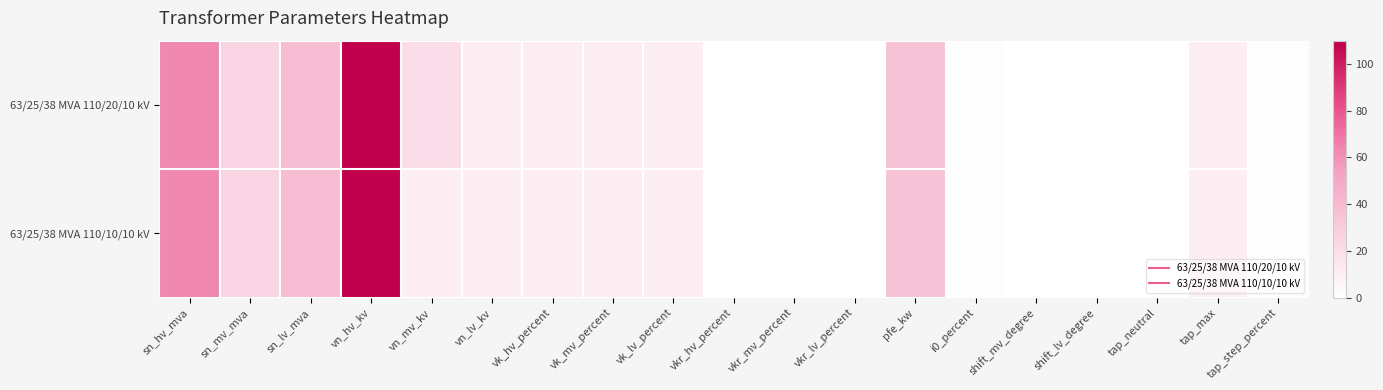

Reading right to left, transcribe all the data shown in this chart.

63/25/38 MVA 110/20/10 kV: tap_step_percent=1.2	tap_max=10.0	tap_neutral=0.0	shift_lv_degree=0.0	shift_mv_degree=0.0	i0_percent=0.9	pfe_kw=35.0	vkr_lv_percent=0.3	vkr_mv_percent=0.3	vkr_hv_percent=0.3	vk_lv_percent=10.4	vk_mv_percent=10.4	vk_hv_percent=10.4	vn_lv_kv=10.0	vn_mv_kv=20.0	vn_hv_kv=110.0	sn_lv_mva=38.0	sn_mv_mva=25.0	sn_hv_mva=63.0
63/25/38 MVA 110/10/10 kV: tap_step_percent=1.2	tap_max=10.0	tap_neutral=0.0	shift_lv_degree=0.0	shift_mv_degree=0.0	i0_percent=0.9	pfe_kw=35.0	vkr_lv_percent=0.3	vkr_mv_percent=0.3	vkr_hv_percent=0.3	vk_lv_percent=10.4	vk_mv_percent=10.4	vk_hv_percent=10.4	vn_lv_kv=10.0	vn_mv_kv=10.0	vn_hv_kv=110.0	sn_lv_mva=38.0	sn_mv_mva=25.0	sn_hv_mva=63.0